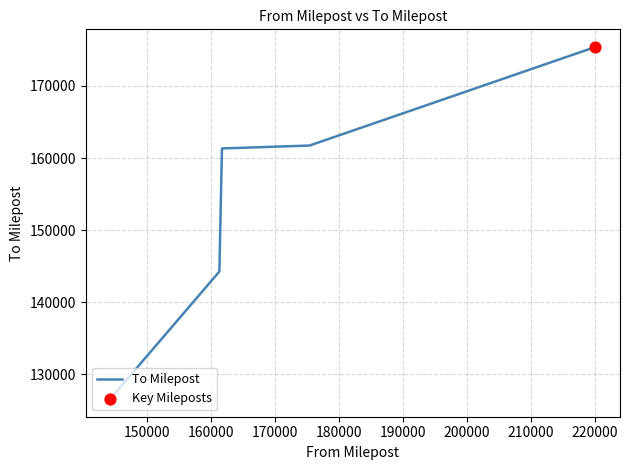

Approximately how many times larger is the value at 220077 compared to 161739?

1.1